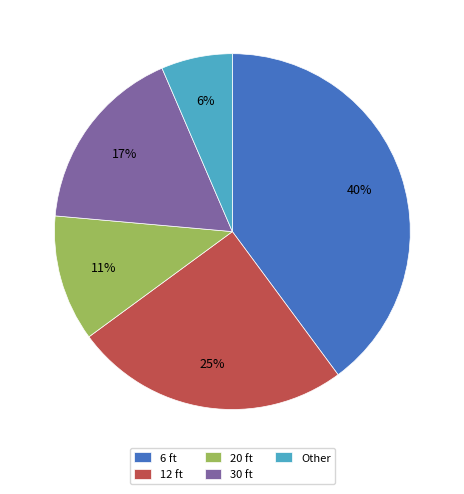

Count the number of slices in the pie.

5